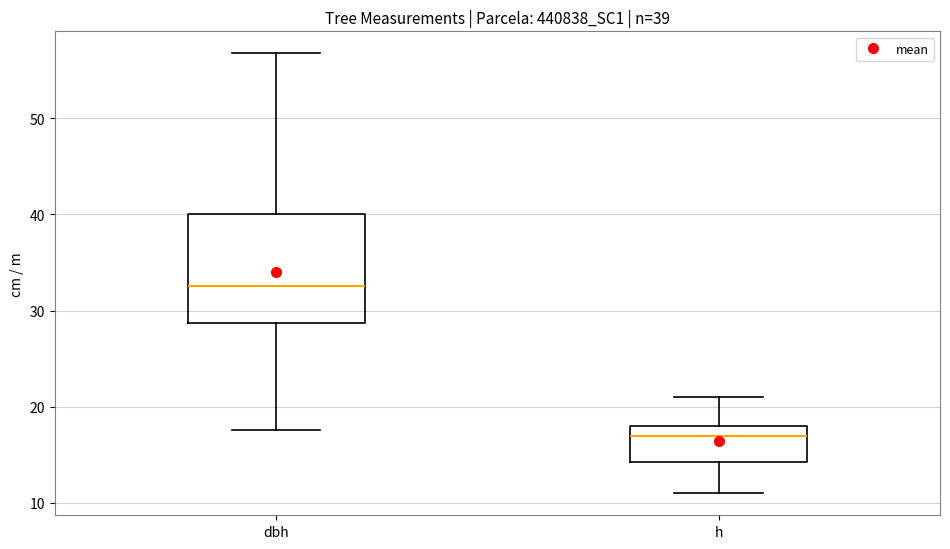

Which box has the highest median line?

dbh